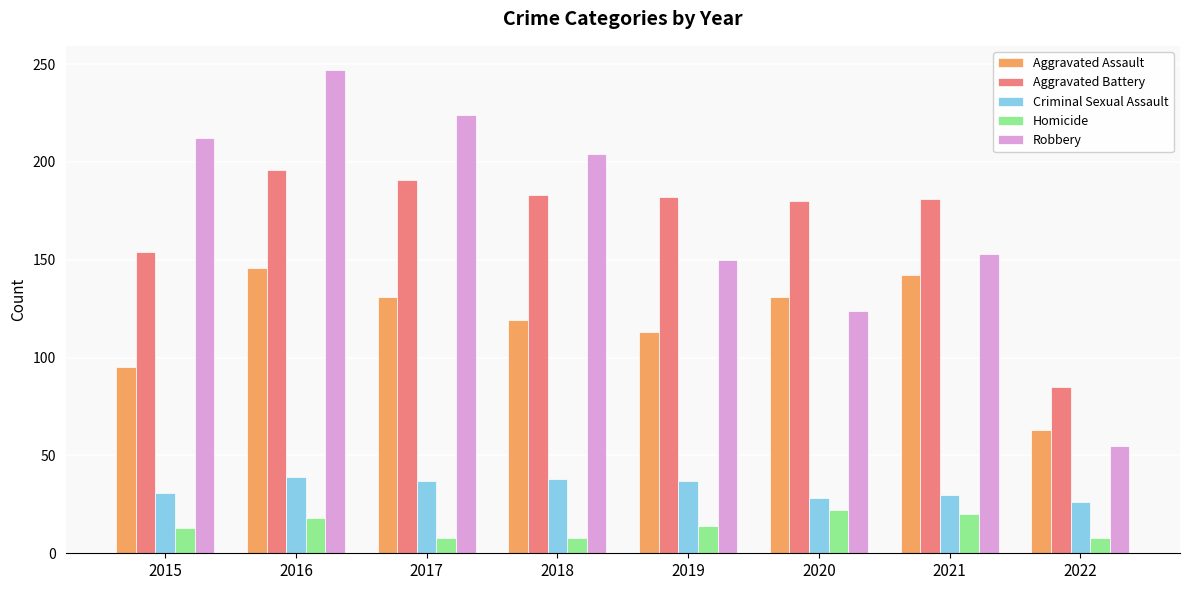

What is the maximum value for Criminal Sexual Assault?

39